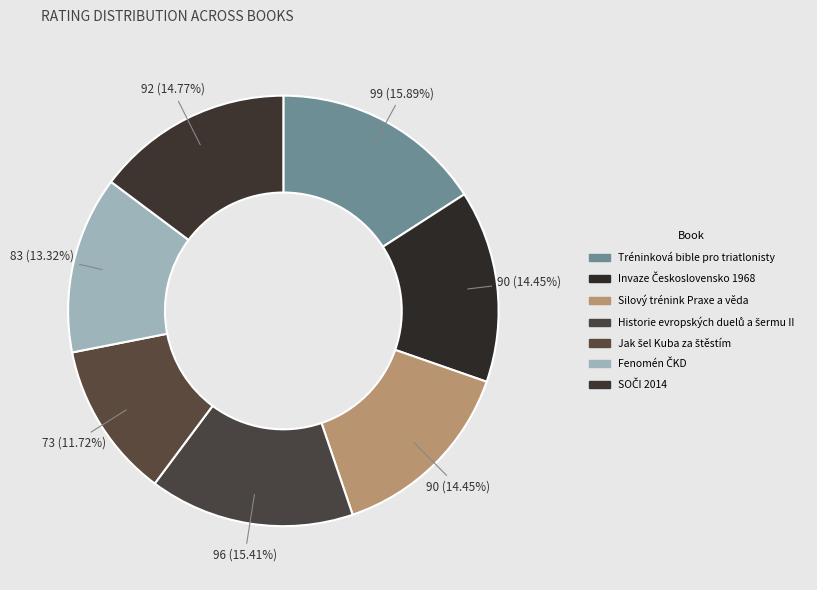

Is Historie evropských duelů a šermu II the majority of the pie?

No